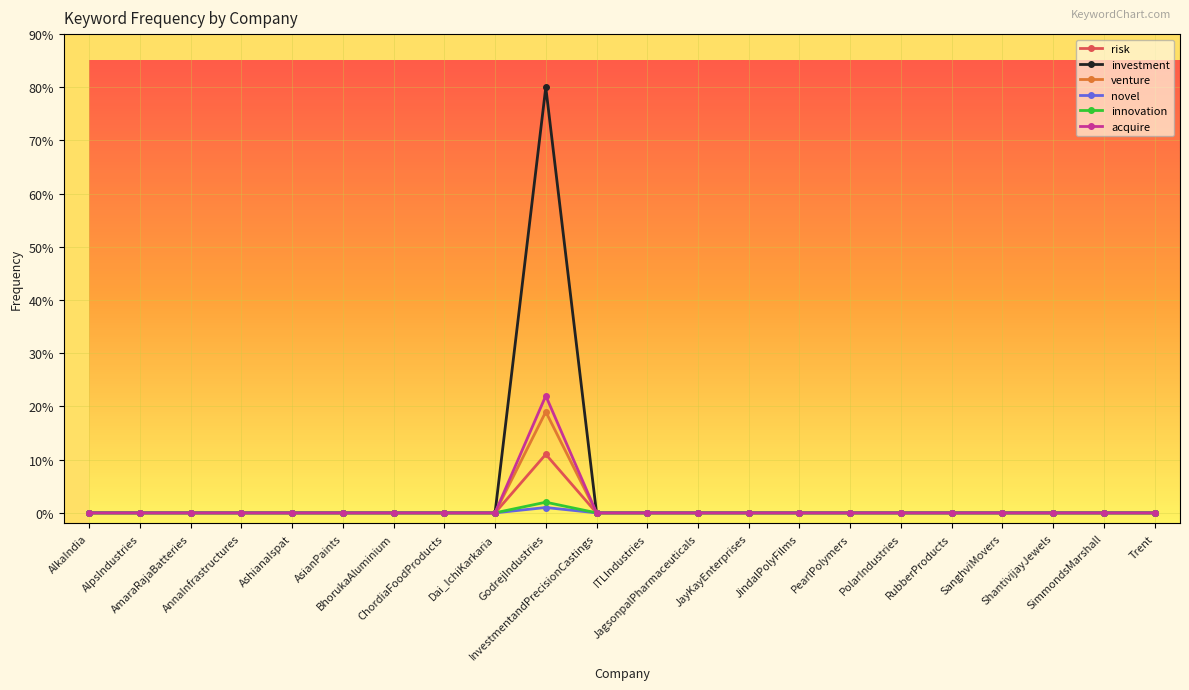

The value of investment at AnnaInfrastructures is 0. True or false?

True